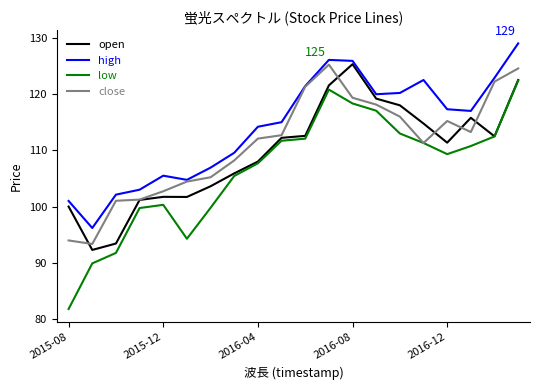

Which series has the widest spread of values?

low